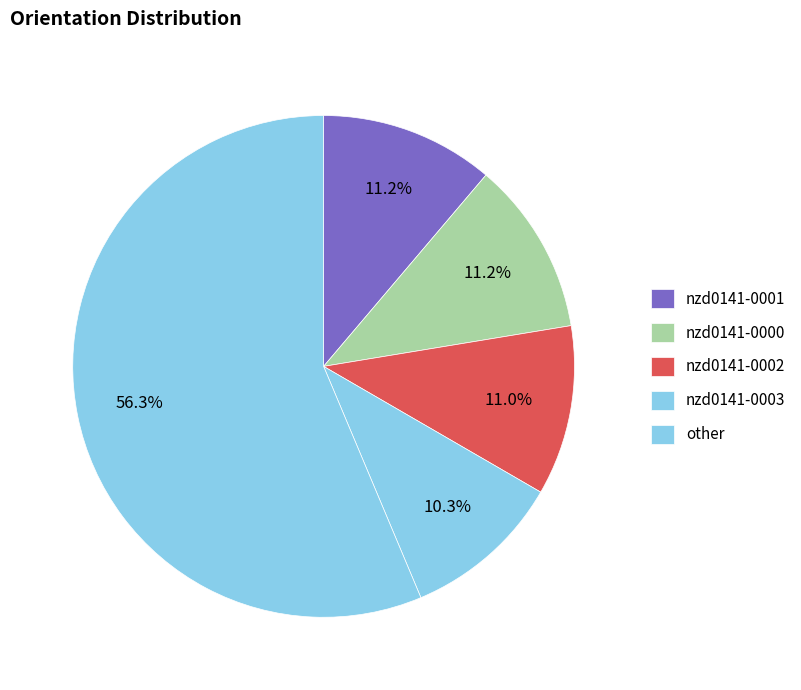

How many segments does this pie chart have?

5